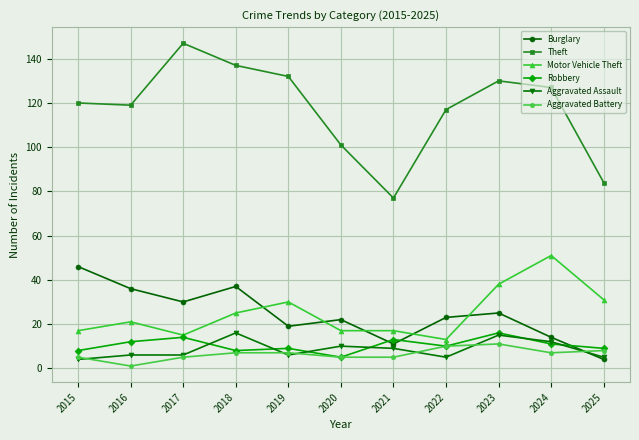

True or false: Theft and Robbery cross at least once.

False